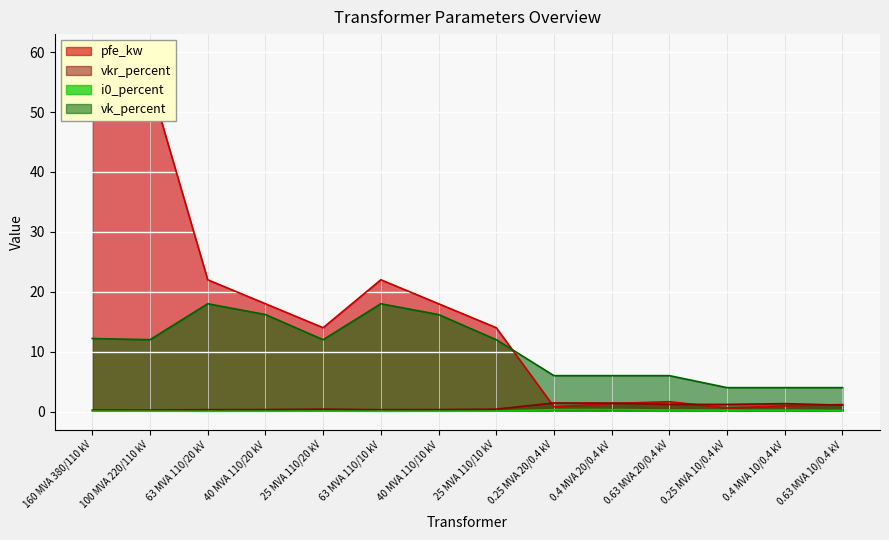

What is the label of the 4th point from the left?

40 MVA 110/20 kV